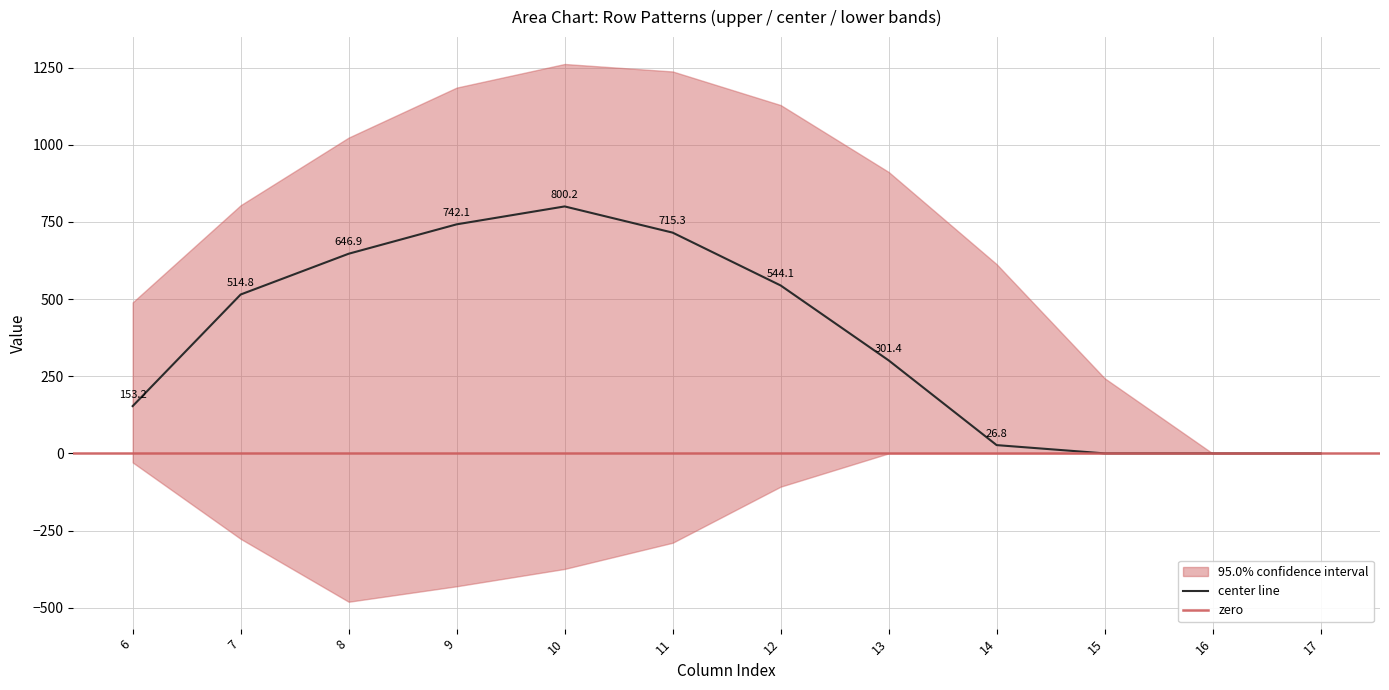

What is the maximum value for upper?

1261.6